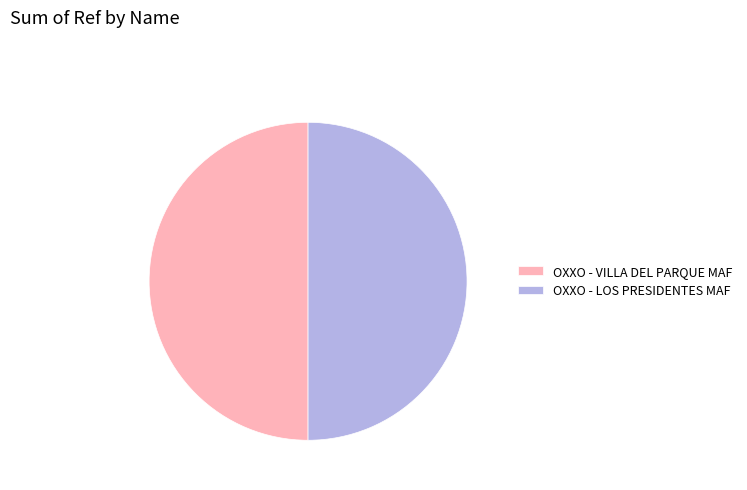

Is the sum of OXXO - LOS PRESIDENTES MAF and OXXO - VILLA DEL PARQUE MAF greater than half?

Yes